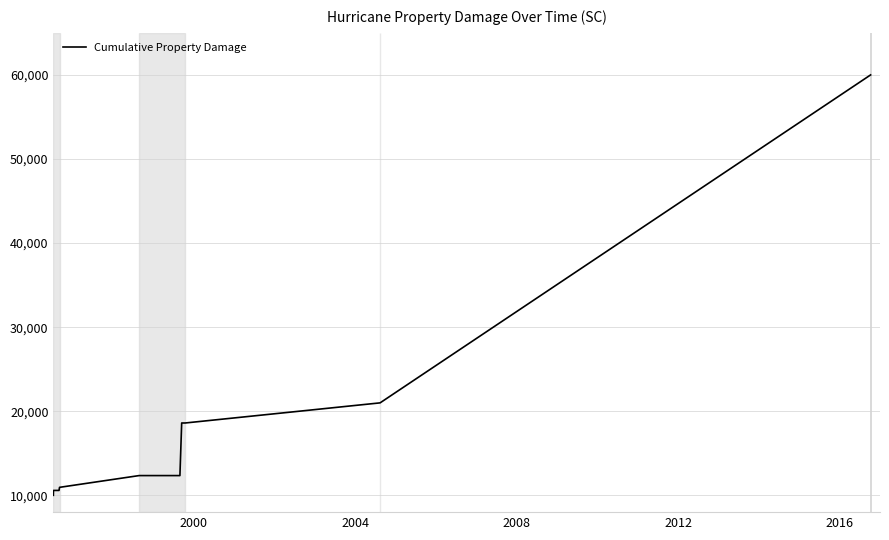

What is the greatest value displayed?

60000.0